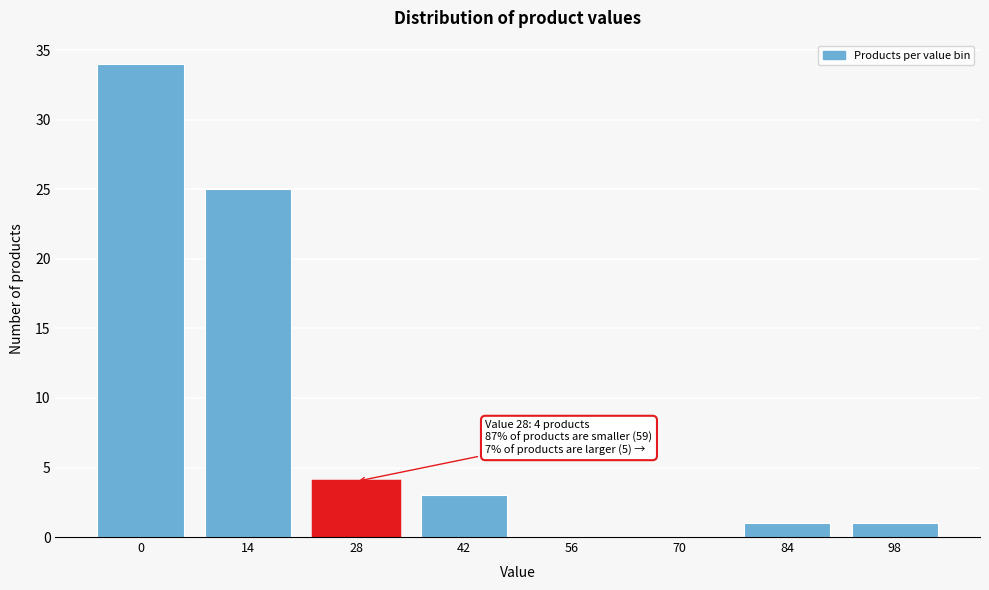

Reading left to right, transcribe all the data shown in this chart.

0=34	14=25	28=4	42=3	56=0	70=0	84=1	98=1